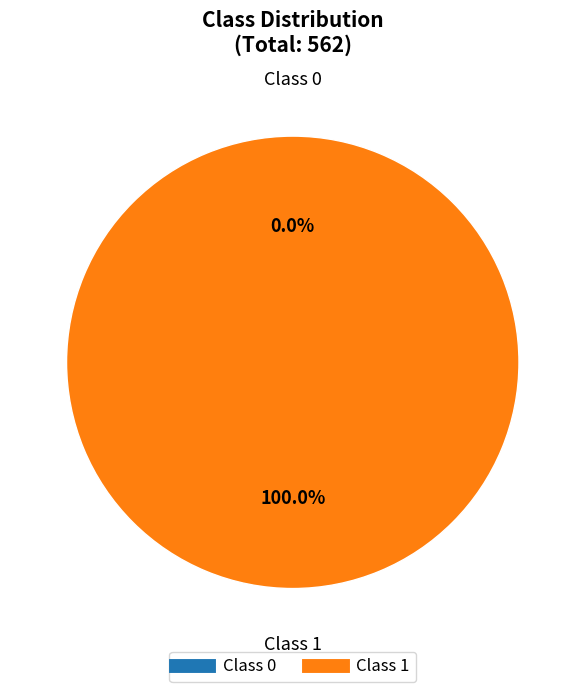

Combined, what portion of the pie is 1 and 0?

100.0%